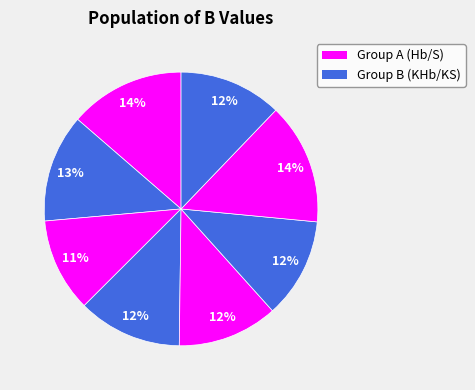

Is there any slice that represents more than half of the pie?

No